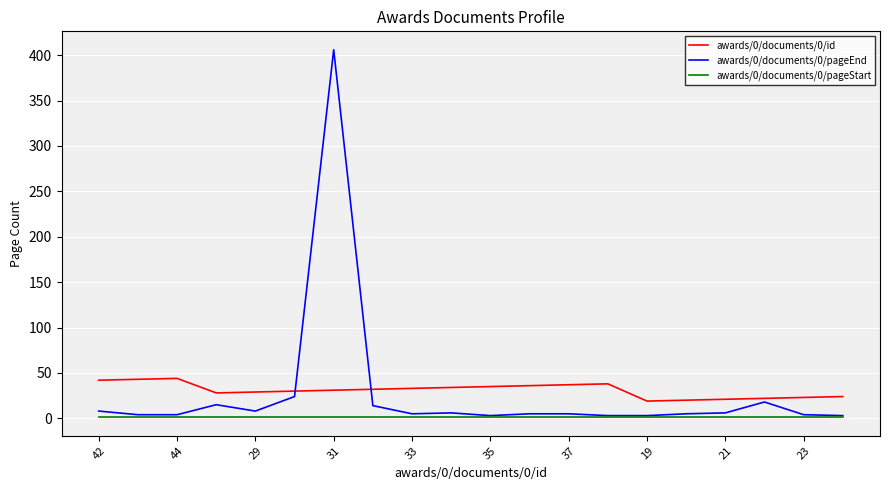

True or false: awards/0/documents/0/pageStart and awards/0/documents/0/id intersect in this chart.

False